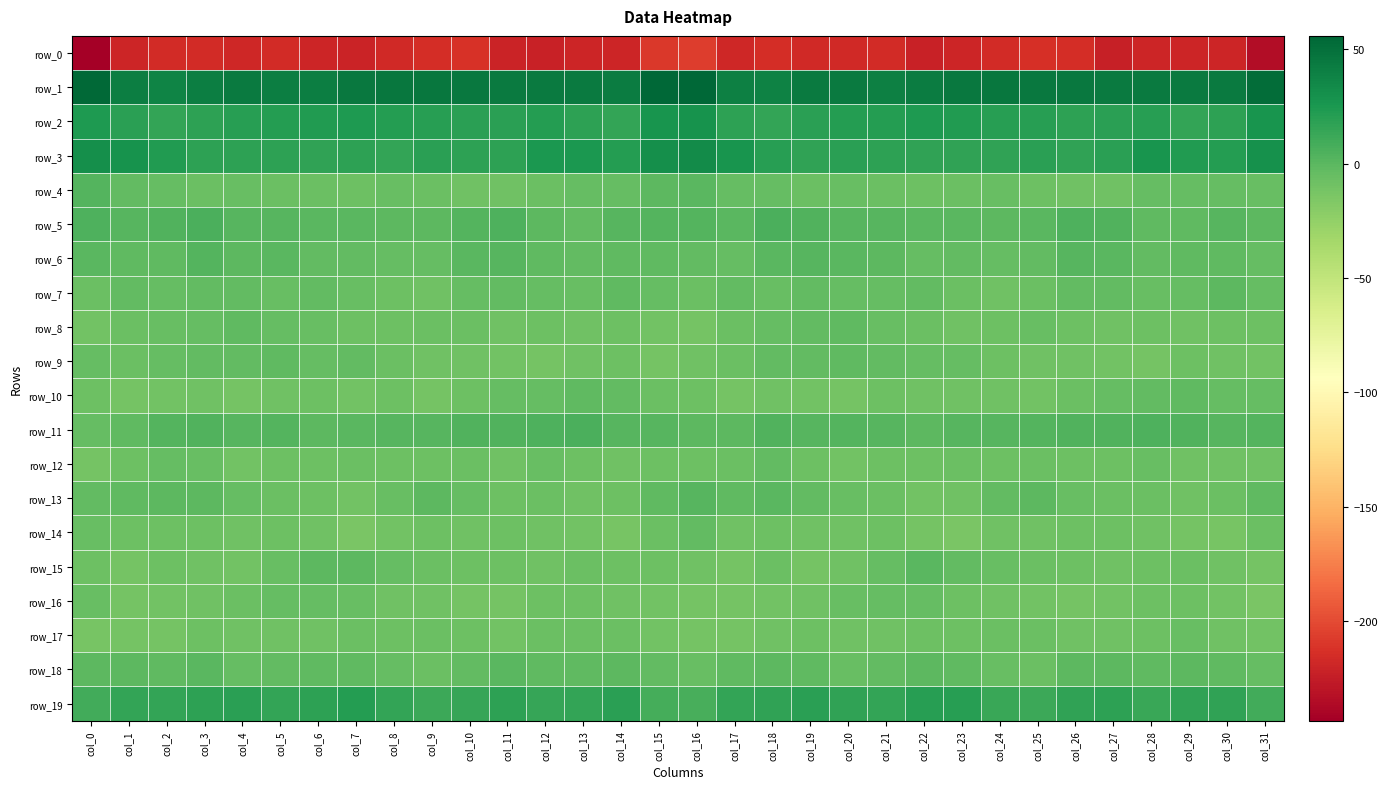

Reading left to right, extract all data points from this chart.

row_0: col_0=-243.5	col_1=-219.9	col_2=-215.9	col_3=-215.7	col_4=-218.6	col_5=-215.7	col_6=-220.1	col_7=-221.2	col_8=-217.2	col_9=-215.2	col_10=-213.1	col_11=-220.8	col_12=-222.3	col_13=-219.2	col_14=-219.8	col_15=-208.9	col_16=-206.4	col_17=-218.2	col_18=-214.4	col_19=-217.4	col_20=-217.4	col_21=-216.5	col_22=-221.8	col_23=-219.5	col_24=-216.3	col_25=-214.3	col_26=-214.7	col_27=-223.6	col_28=-219.9	col_29=-219.8	col_30=-219.4	col_31=-234.7
row_1: col_0=54.1	col_1=41.1	col_2=37.9	col_3=41.7	col_4=43.9	col_5=40.8	col_6=40.8	col_7=44.5	col_8=46.2	col_9=45.4	col_10=44.9	col_11=43.7	col_12=43.0	col_13=43.3	col_14=42.7	col_15=55.2	col_16=55.9	col_17=39.6	col_18=38.8	col_19=43.4	col_20=43.1	col_21=39.7	col_22=42.2	col_23=45.3	col_24=46.2	col_25=45.2	col_26=44.4	col_27=43.1	col_28=43.2	col_29=43.2	col_30=43.1	col_31=51.8
row_2: col_0=23.9	col_1=18.5	col_2=15.4	col_3=18.0	col_4=20.6	col_5=21.6	col_6=22.6	col_7=24.2	col_8=20.9	col_9=20.2	col_10=18.6	col_11=18.9	col_12=21.2	col_13=17.3	col_14=16.0	col_15=27.7	col_16=28.2	col_17=17.5	col_18=15.8	col_19=19.3	col_20=21.3	col_21=21.5	col_22=23.4	col_23=23.0	col_24=20.5	col_25=20.1	col_26=18.2	col_27=19.5	col_28=20.4	col_29=15.9	col_30=17.5	col_31=27.6
row_3: col_0=30.7	col_1=27.9	col_2=22.9	col_3=17.6	col_4=17.5	col_5=18.2	col_6=16.1	col_7=17.3	col_8=15.6	col_9=18.7	col_10=18.0	col_11=17.6	col_12=24.9	col_13=25.4	col_14=20.9	col_15=30.3	col_16=32.7	col_17=27.2	col_18=20.5	col_19=16.7	col_20=18.6	col_21=17.4	col_22=16.1	col_23=16.8	col_24=16.3	col_25=19.6	col_26=17.1	col_27=19.5	col_28=26.7	col_29=22.9	col_30=21.8	col_31=29.1
row_4: col_0=3.2	col_1=-2.6	col_2=-4.0	col_3=-6.7	col_4=-6.0	col_5=-6.3	col_6=-7.2	col_7=-8.5	col_8=-5.1	col_9=-6.7	col_10=-8.8	col_11=-9.5	col_12=-6.3	col_13=-3.9	col_14=-4.9	col_15=-1.4	col_16=-0.2	col_17=-3.9	col_18=-4.3	col_19=-7.2	col_20=-5.4	col_21=-6.5	col_22=-8.4	col_23=-6.9	col_24=-5.1	col_25=-7.9	col_26=-9.0	col_27=-9.1	col_28=-4.2	col_29=-4.9	col_30=-4.5	col_31=-5.5
row_5: col_0=5.2	col_1=1.1	col_2=4.2	col_3=5.9	col_4=1.3	col_5=1.0	col_6=0.5	col_7=0.5	col_8=-0.3	col_9=-0.9	col_10=2.9	col_11=5.5	col_12=-0.5	col_13=-2.7	col_14=1.1	col_15=2.5	col_16=2.9	col_17=0.7	col_18=6.3	col_19=4.2	col_20=1.0	col_21=1.0	col_22=0.2	col_23=0.6	col_24=-0.9	col_25=-0.2	col_26=4.6	col_27=3.9	col_28=-2.1	col_29=-1.5	col_30=1.5	col_31=-0.5
row_6: col_0=-0.2	col_1=-2.3	col_2=-2.2	col_3=2.6	col_4=-1.0	col_5=-0.1	col_6=-3.5	col_7=-3.3	col_8=-4.0	col_9=-4.0	col_10=0.0	col_11=1.2	col_12=-1.8	col_13=-3.0	col_14=-1.5	col_15=-2.5	col_16=-2.9	col_17=-3.8	col_18=0.2	col_19=1.4	col_20=-0.2	col_21=-1.2	col_22=-4.0	col_23=-3.1	col_24=-4.6	col_25=-2.8	col_26=1.0	col_27=0.3	col_28=-2.7	col_29=-2.6	col_30=-1.5	col_31=-4.1
row_7: col_0=-6.3	col_1=-3.2	col_2=-4.7	col_3=-3.6	col_4=-3.5	col_5=-5.4	col_6=-3.3	col_7=-5.1	col_8=-8.0	col_9=-8.8	col_10=-3.9	col_11=-2.6	col_12=-4.3	col_13=-5.5	col_14=-1.7	col_15=-4.1	col_16=-6.7	col_17=-3.6	col_18=-5.0	col_19=-2.8	col_20=-4.4	col_21=-4.8	col_22=-3.7	col_23=-6.4	col_24=-8.8	col_25=-7.3	col_26=-2.7	col_27=-3.2	col_28=-5.1	col_29=-4.8	col_30=-0.6	col_31=-4.0
row_8: col_0=-9.7	col_1=-7.0	col_2=-5.0	col_3=-3.9	col_4=-2.3	col_5=-4.0	col_6=-6.1	col_7=-8.2	col_8=-8.2	col_9=-6.2	col_10=-6.1	col_11=-9.0	col_12=-8.2	col_13=-8.5	col_14=-8.3	col_15=-10.8	col_16=-11.4	col_17=-6.2	col_18=-4.8	col_19=-3.0	col_20=-2.6	col_21=-5.1	col_22=-6.8	col_23=-8.9	col_24=-7.7	col_25=-5.3	col_26=-7.4	col_27=-8.8	col_28=-8.4	col_29=-8.6	col_30=-8.1	col_31=-8.4
row_9: col_0=-4.9	col_1=-6.6	col_2=-4.0	col_3=-2.9	col_4=-3.5	col_5=-2.6	col_6=-4.5	col_7=-3.7	col_8=-6.3	col_9=-9.0	col_10=-8.8	col_11=-10.3	col_12=-11.3	col_13=-9.3	col_14=-8.4	col_15=-11.1	col_16=-9.2	col_17=-6.5	col_18=-3.3	col_19=-3.6	col_20=-2.6	col_21=-3.7	col_22=-4.2	col_23=-4.2	col_24=-8.1	col_25=-8.7	col_26=-9.4	col_27=-10.7	col_28=-11.0	col_29=-8.3	col_30=-9.3	col_31=-10.2
row_10: col_0=-8.3	col_1=-11.0	col_2=-9.8	col_3=-9.0	col_4=-11.2	col_5=-8.8	col_6=-8.4	col_7=-9.9	col_8=-7.9	col_9=-11.3	col_10=-7.7	col_11=-4.7	col_12=-4.5	col_13=-1.6	col_14=-3.4	col_15=-6.7	col_16=-8.1	col_17=-11.5	col_18=-9.2	col_19=-9.7	col_20=-10.9	col_21=-8.0	col_22=-9.4	col_23=-8.7	col_24=-9.3	col_25=-10.7	col_26=-6.2	col_27=-4.8	col_28=-3.4	col_29=-1.5	col_30=-4.4	col_31=-4.6
row_11: col_0=-4.1	col_1=-1.6	col_2=2.6	col_3=3.6	col_4=1.0	col_5=2.6	col_6=-1.1	col_7=0.5	col_8=1.6	col_9=1.7	col_10=3.5	col_11=4.1	col_12=4.7	col_13=5.6	col_14=1.6	col_15=1.3	col_16=-0.6	col_17=-0.7	col_18=4.2	col_19=1.9	col_20=2.3	col_21=1.2	col_22=-1.2	col_23=1.5	col_24=1.3	col_25=2.5	col_26=3.8	col_27=4.3	col_28=5.2	col_29=4.3	col_30=1.4	col_31=2.3
row_12: col_0=-11.5	col_1=-7.7	col_2=-3.9	col_3=-5.3	col_4=-10.3	col_5=-7.8	col_6=-7.7	col_7=-7.0	col_8=-7.7	col_9=-7.8	col_10=-6.6	col_11=-8.9	col_12=-6.1	col_13=-7.8	col_14=-9.5	col_15=-7.4	col_16=-7.5	col_17=-6.2	col_18=-3.0	col_19=-8.1	col_20=-9.6	col_21=-7.4	col_22=-7.5	col_23=-6.9	col_24=-8.2	col_25=-6.9	col_26=-7.3	col_27=-8.4	col_28=-6.1	col_29=-8.8	col_30=-9.4	col_31=-8.8
row_13: col_0=-3.3	col_1=-1.9	col_2=-1.0	col_3=-0.9	col_4=-4.2	col_5=-7.0	col_6=-8.3	col_7=-10.4	col_8=-5.1	col_9=-0.6	col_10=-4.1	col_11=-7.5	col_12=-6.6	col_13=-8.9	col_14=-8.1	col_15=-2.4	col_16=1.1	col_17=-1.8	col_18=0.2	col_19=-2.7	col_20=-5.5	col_21=-7.0	col_22=-9.8	col_23=-8.9	col_24=-2.7	col_25=-1.2	col_26=-5.9	col_27=-7.2	col_28=-7.2	col_29=-9.2	col_30=-7.0	col_31=-2.6
row_14: col_0=-5.4	col_1=-8.3	col_2=-8.4	col_3=-7.6	col_4=-9.3	col_5=-8.3	col_6=-8.9	col_7=-14.0	col_8=-10.8	col_9=-8.1	col_10=-8.7	col_11=-7.5	col_12=-8.9	col_13=-10.3	col_14=-12.2	col_15=-6.9	col_16=-3.1	col_17=-8.7	col_18=-7.3	col_19=-8.5	col_20=-9.3	col_21=-7.5	col_22=-11.0	col_23=-13.8	col_24=-8.8	col_25=-9.0	col_26=-7.9	col_27=-8.2	col_28=-9.2	col_29=-11.1	col_30=-12.4	col_31=-7.0
row_15: col_0=-8.0	col_1=-11.3	col_2=-8.1	col_3=-9.3	col_4=-10.5	col_5=-6.0	col_6=-0.8	col_7=-0.7	col_8=-4.6	col_9=-6.2	col_10=-7.9	col_11=-7.7	col_12=-8.5	col_13=-6.9	col_14=-7.7	col_15=-7.6	col_16=-9.1	col_17=-10.9	col_18=-7.0	col_19=-10.9	col_20=-8.9	col_21=-4.3	col_22=0.9	col_23=-2.8	col_24=-5.1	col_25=-7.3	col_26=-7.4	col_27=-8.6	col_28=-7.6	col_29=-6.6	col_30=-9.3	col_31=-10.9
row_16: col_0=-5.3	col_1=-11.0	col_2=-10.7	col_3=-9.2	col_4=-6.5	col_5=-4.4	col_6=-4.5	col_7=-5.8	col_8=-8.9	col_9=-9.2	col_10=-11.1	col_11=-11.3	col_12=-7.8	col_13=-7.5	col_14=-8.8	col_15=-10.1	col_16=-11.3	col_17=-11.9	col_18=-9.7	col_19=-8.6	col_20=-5.1	col_21=-4.5	col_22=-4.2	col_23=-7.5	col_24=-8.8	col_25=-10.0	col_26=-11.3	col_27=-10.1	col_28=-7.4	col_29=-7.9	col_30=-10.2	col_31=-13.6
row_17: col_0=-12.1	col_1=-11.2	col_2=-10.9	col_3=-7.9	col_4=-9.3	col_5=-9.0	col_6=-9.6	col_7=-7.0	col_8=-7.8	col_9=-6.4	col_10=-8.1	col_11=-9.7	col_12=-7.2	col_13=-7.2	col_14=-6.8	col_15=-9.9	col_16=-11.9	col_17=-11.4	col_18=-9.6	col_19=-8.2	col_20=-9.1	col_21=-9.6	col_22=-8.2	col_23=-7.3	col_24=-7.3	col_25=-6.5	col_26=-9.3	col_27=-8.5	col_28=-7.7	col_29=-6.1	col_30=-8.9	col_31=-9.7
row_18: col_0=-1.0	col_1=-1.4	col_2=-1.4	col_3=-0.2	col_4=-4.5	col_5=-3.7	col_6=-1.9	col_7=-1.8	col_8=-4.3	col_9=-7.0	col_10=-2.9	col_11=-0.2	col_12=-1.8	col_13=-1.7	col_14=-0.4	col_15=-3.6	col_16=-5.0	col_17=-2.1	col_18=-0.6	col_19=-1.5	col_20=-5.0	col_21=-3.2	col_22=-1.1	col_23=-2.5	col_24=-5.6	col_25=-6.1	col_26=-1.0	col_27=-1.2	col_28=-1.7	col_29=-1.2	col_30=-1.5	col_31=-4.6
row_19: col_0=10.2	col_1=15.8	col_2=15.7	col_3=18.3	col_4=18.7	col_5=15.0	col_6=17.7	col_7=21.5	col_8=16.1	col_9=11.5	col_10=14.4	col_11=17.8	col_12=14.0	col_13=15.3	col_14=18.5	col_15=9.0	col_16=7.3	col_17=15.5	col_18=16.3	col_19=19.3	col_20=17.2	col_21=15.0	col_22=20.0	col_23=20.3	col_24=13.7	col_25=11.8	col_26=16.2	col_27=17.3	col_28=13.4	col_29=17.2	col_30=16.6	col_31=9.2